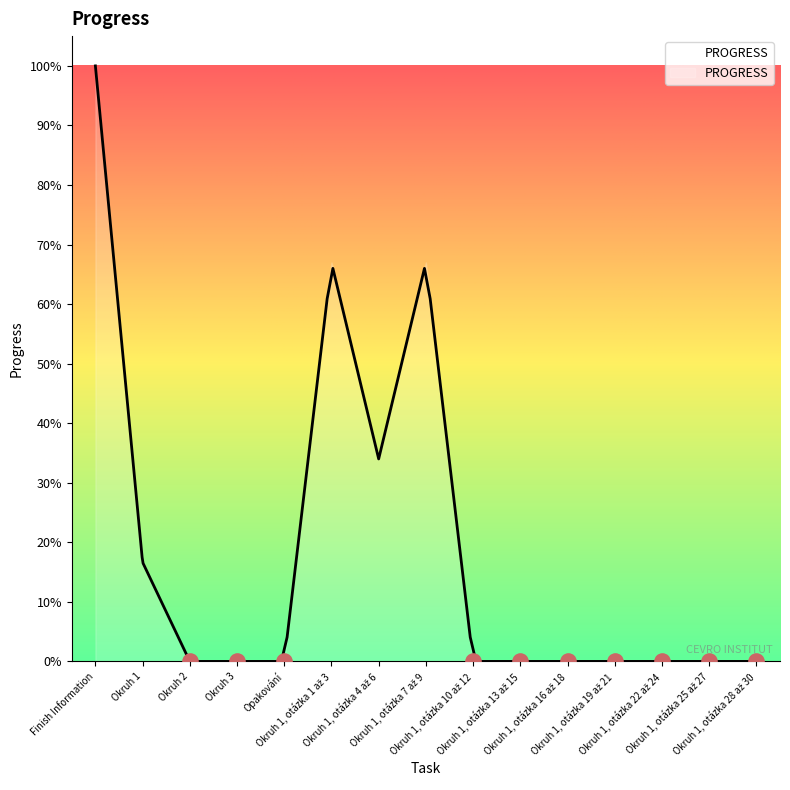

What is the change in value from Opakování to Okruh 1, otázka 4 až 6?

+0.3